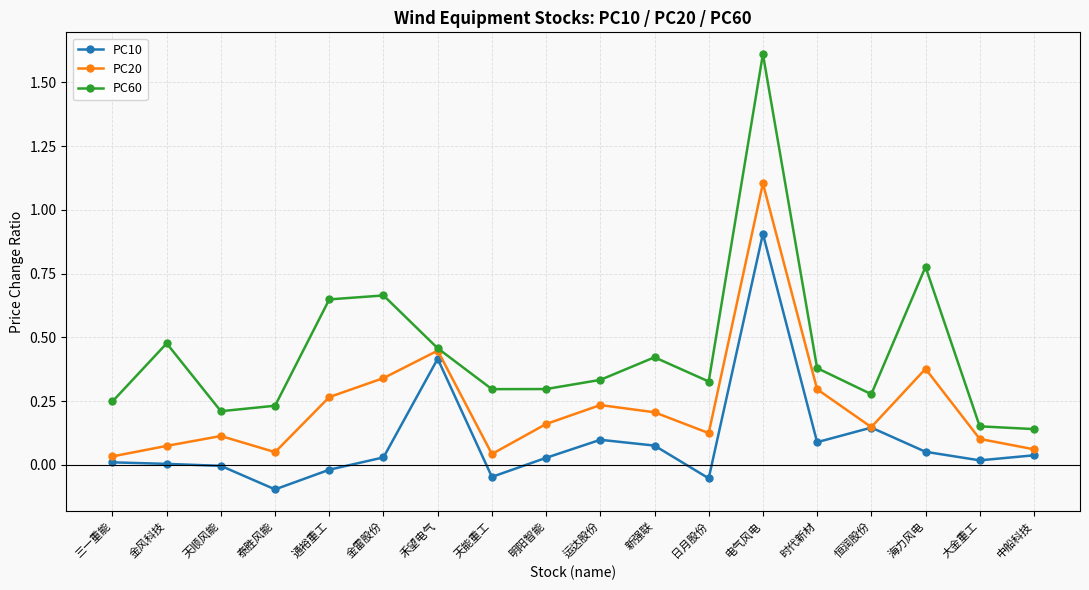

What position from the left is 禾望电气?

7